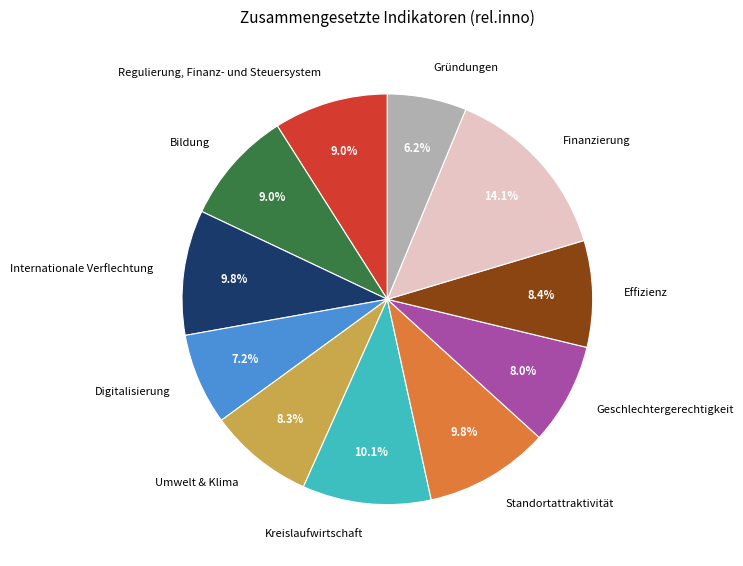

To the nearest percent, what is the difference between the Finanzierung and Internationale Verflechtung slice percentages?

4%